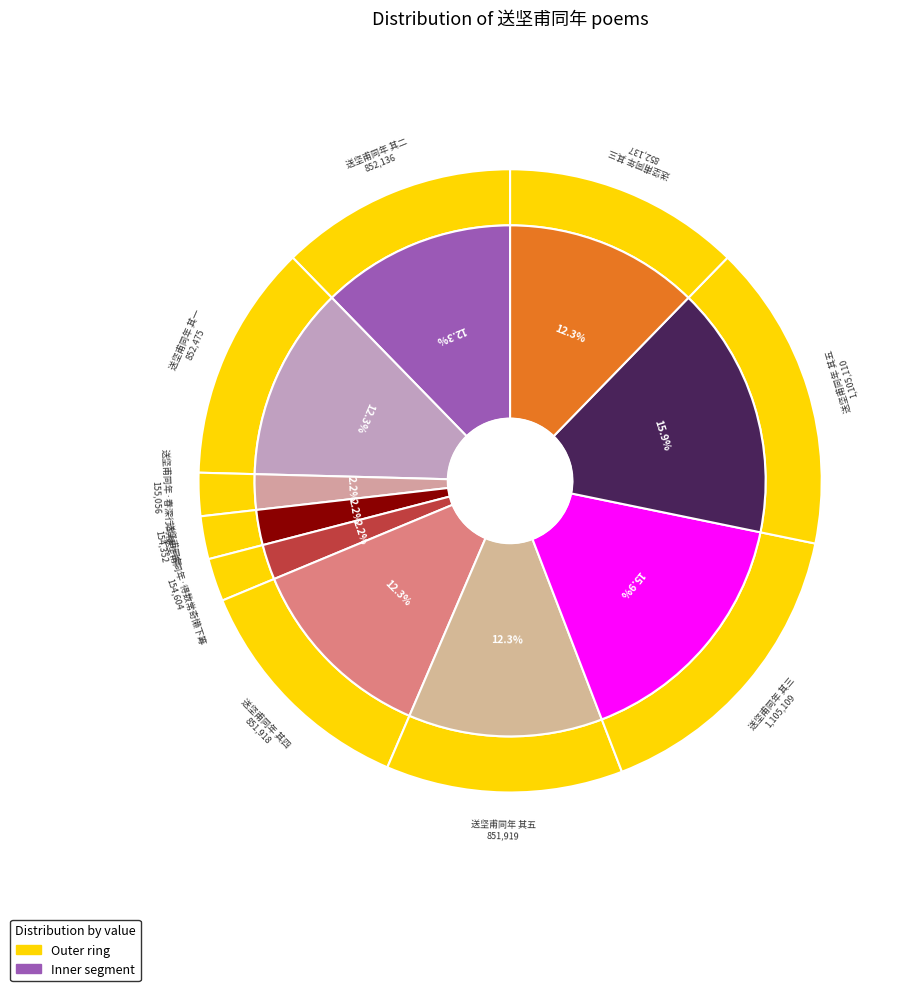

Is there a majority slice in this chart?

No